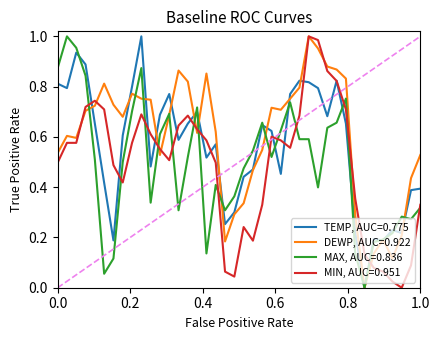

List the series in order of their peak value, highest first.

TEMP, DEWP, MAX, MIN